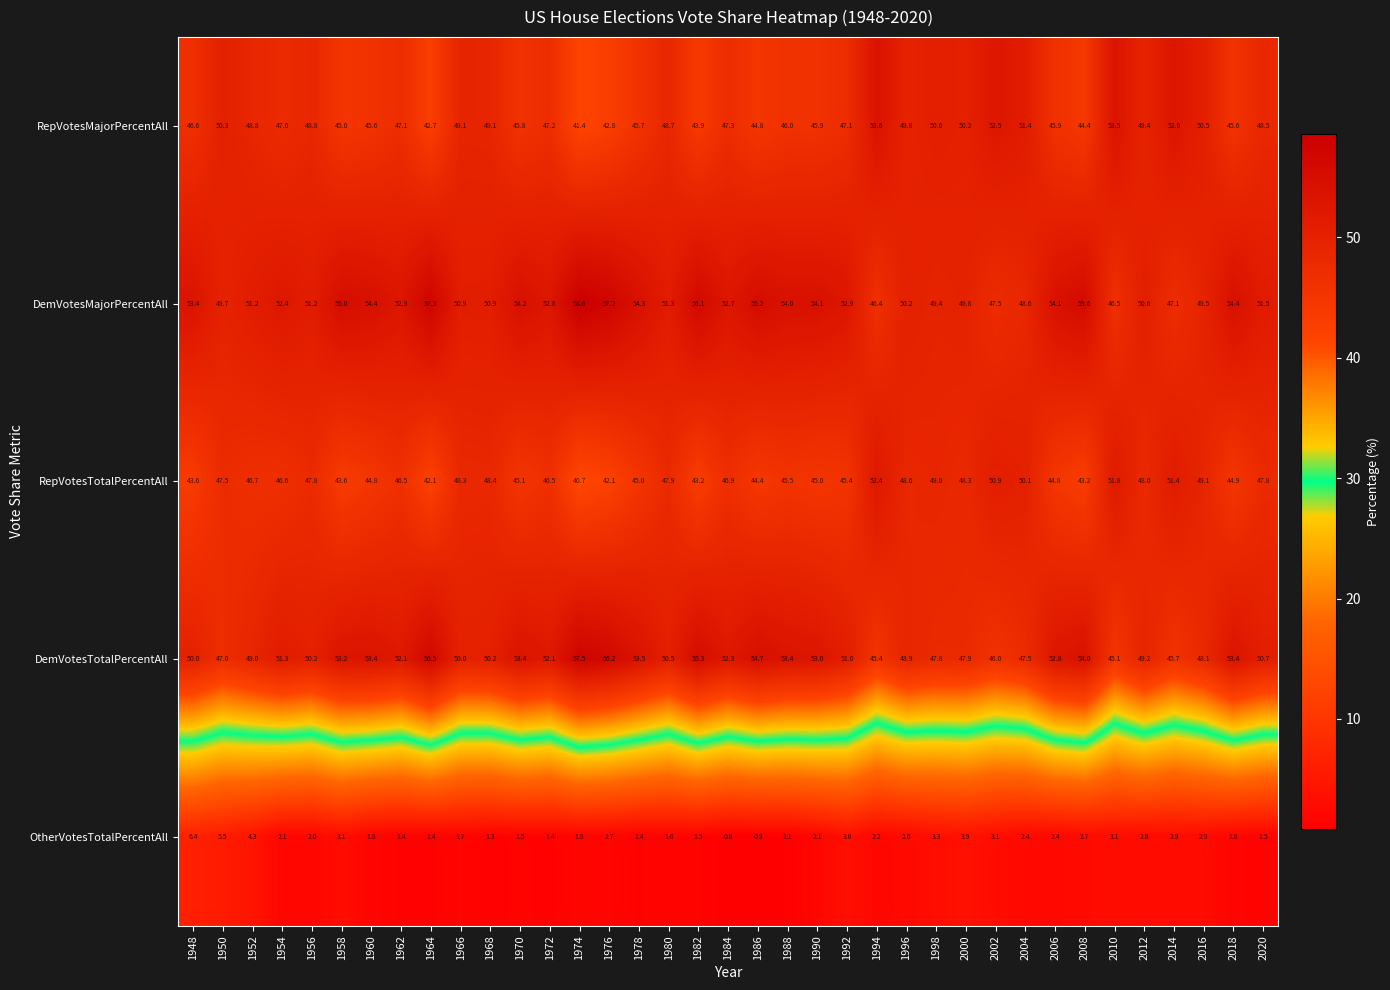

At which label does RepVotesTotalPercentAll first exceed 46?

1950